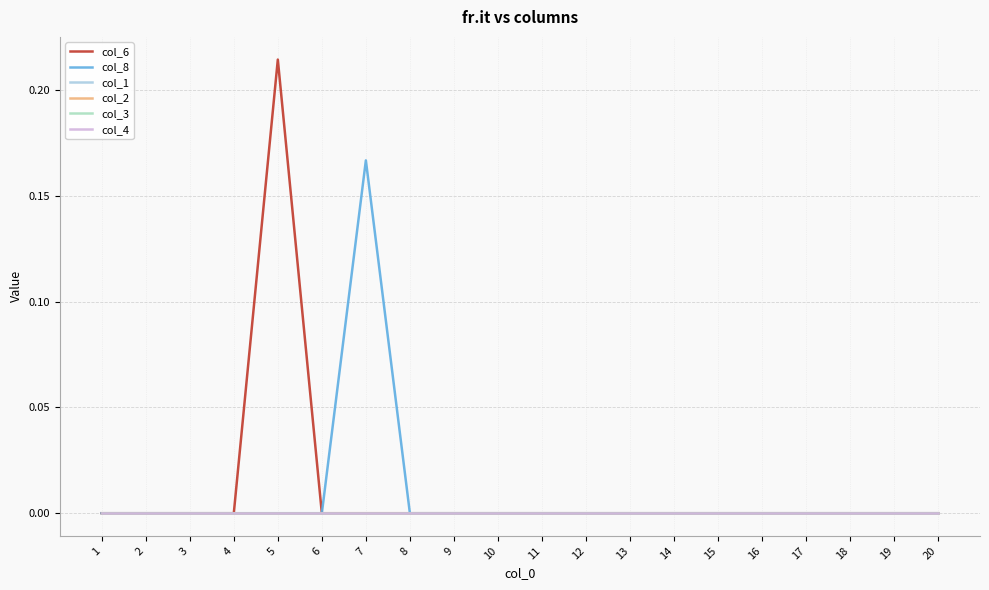

Does the chart have visible grid lines?

Yes